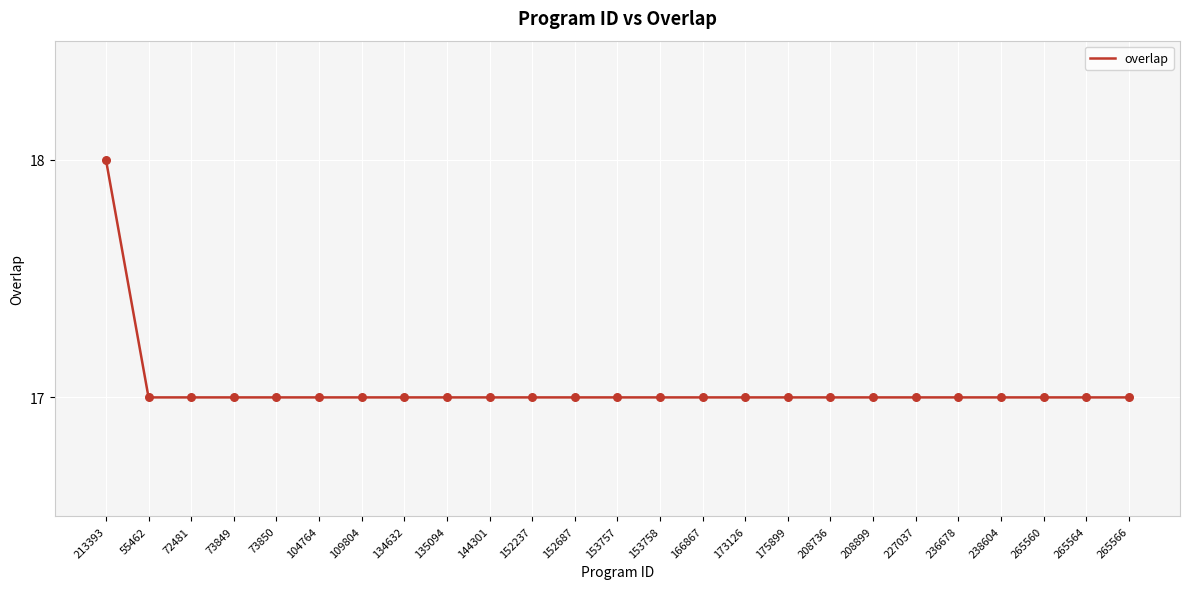

What is the ratio of the value at 55462 to the value at 213393?

0.9